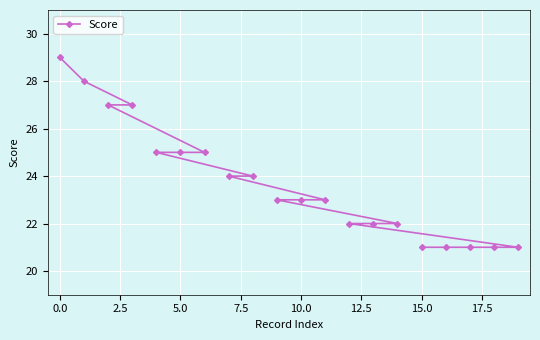

What is the maximum value shown in the chart?

29